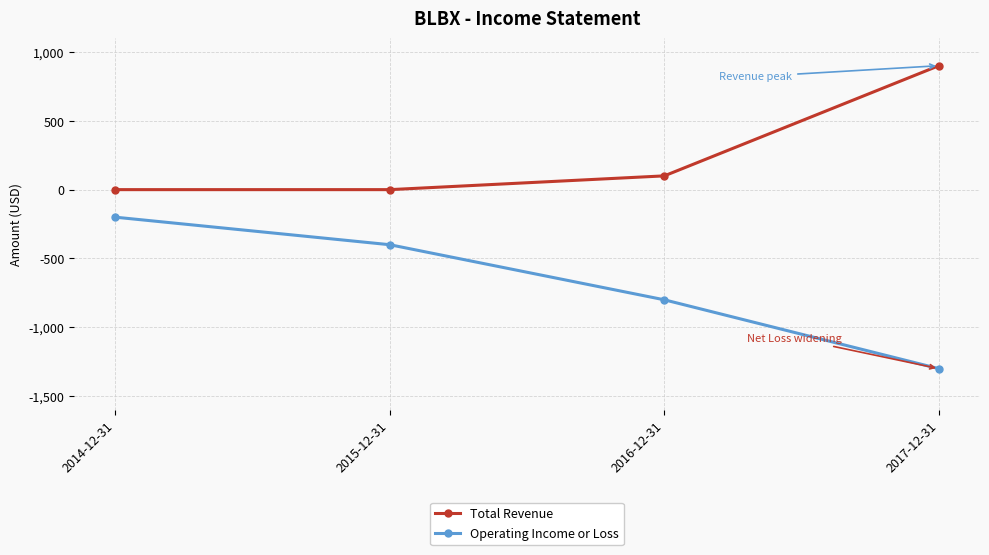

Between 2014-12-31 and 2017-12-31, which series saw the biggest shift?

Operating Income or Loss